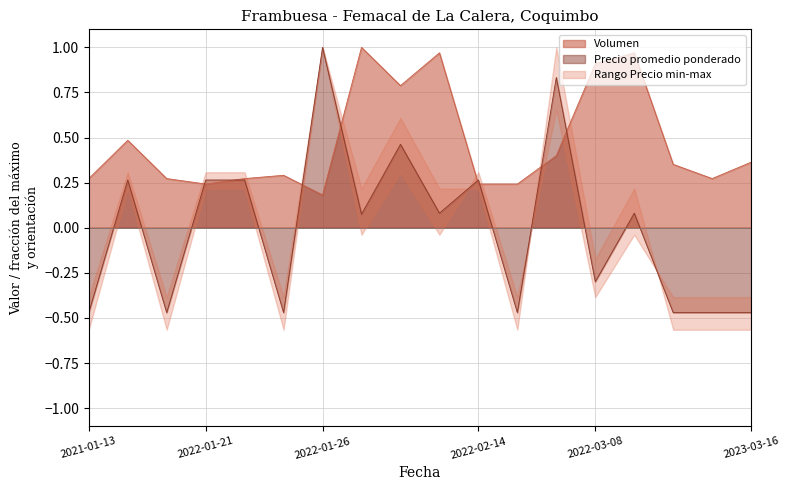

In Precio promedio ponderado, how many points are lower than both neighbors (excluding endpoints)?

6